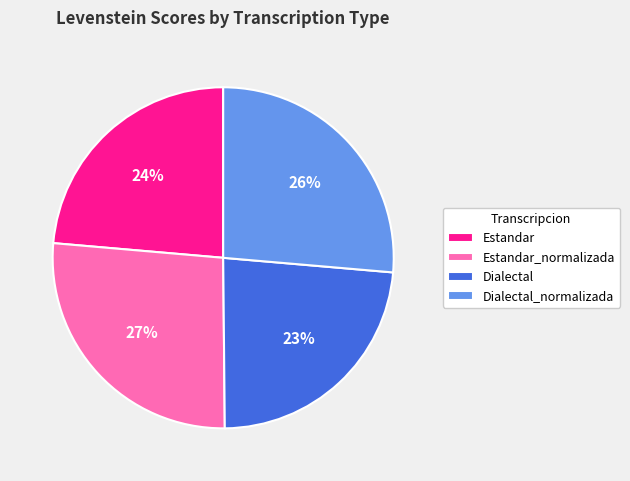

Do Dialectal and Estandar together represent more than half of the pie?

No